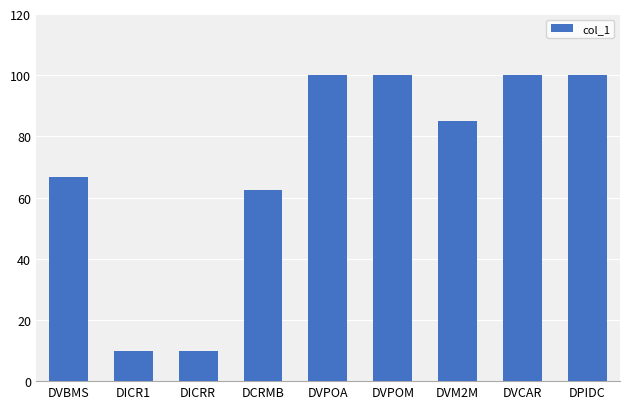

Approximately how many times larger is the value at DVPOA compared to DCRMB?

1.6